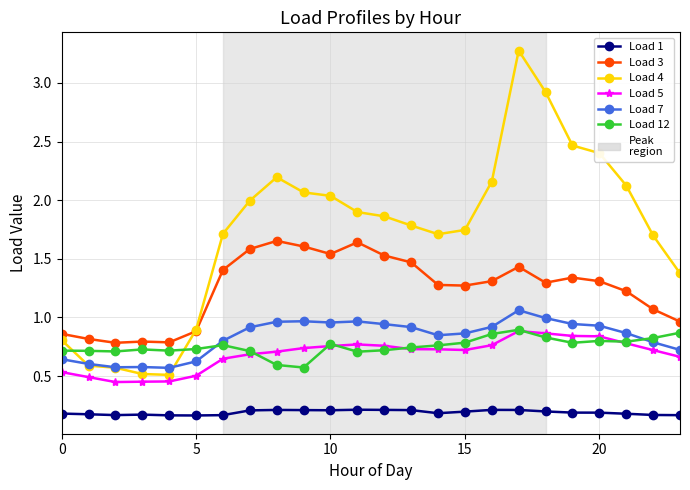

Which series has the largest total across all categories?

Load 4